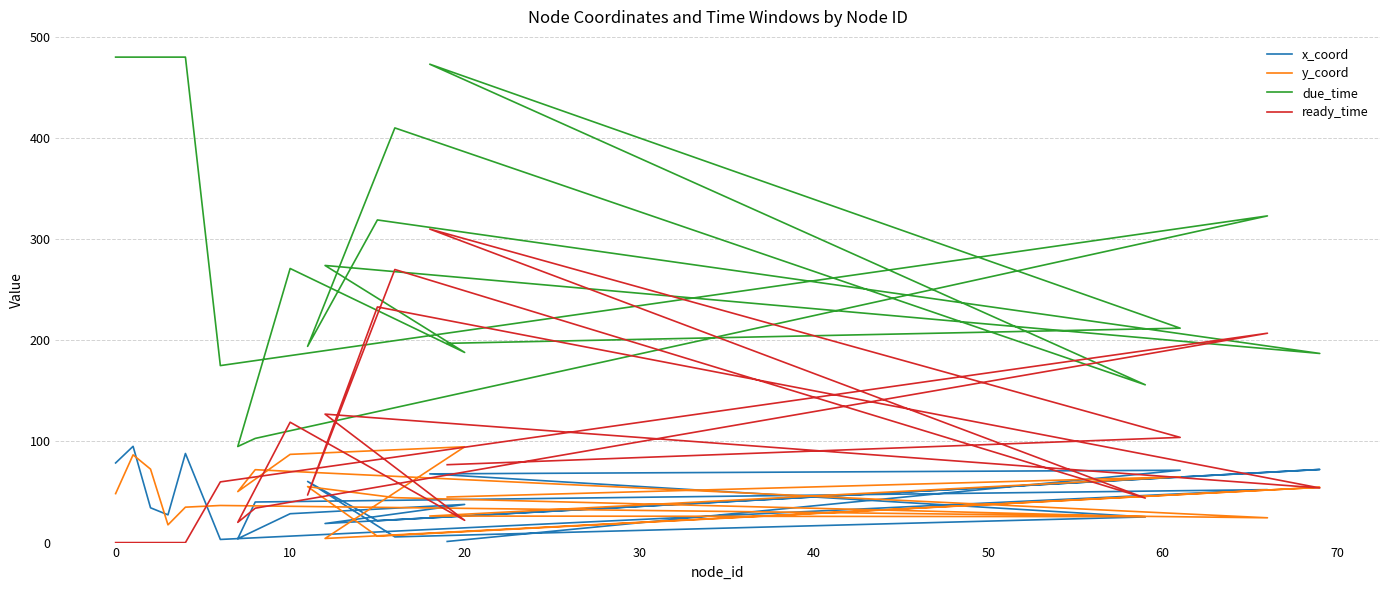

Is this an area chart (filled region under the line)?

No